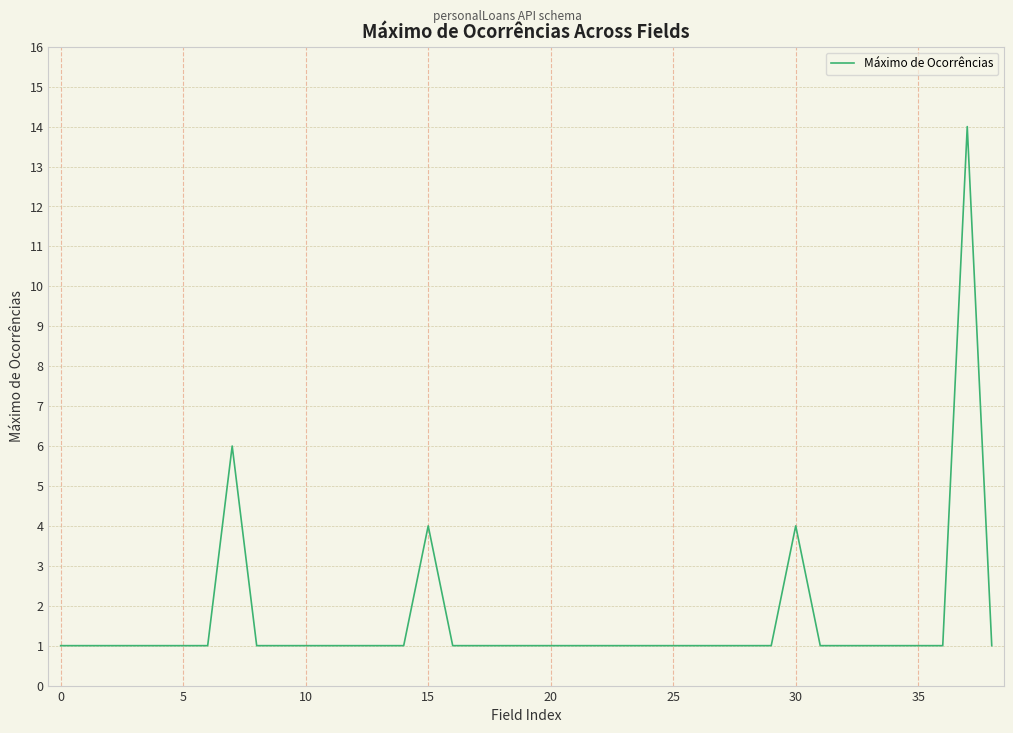

What is the difference between the maximum and minimum values?

13